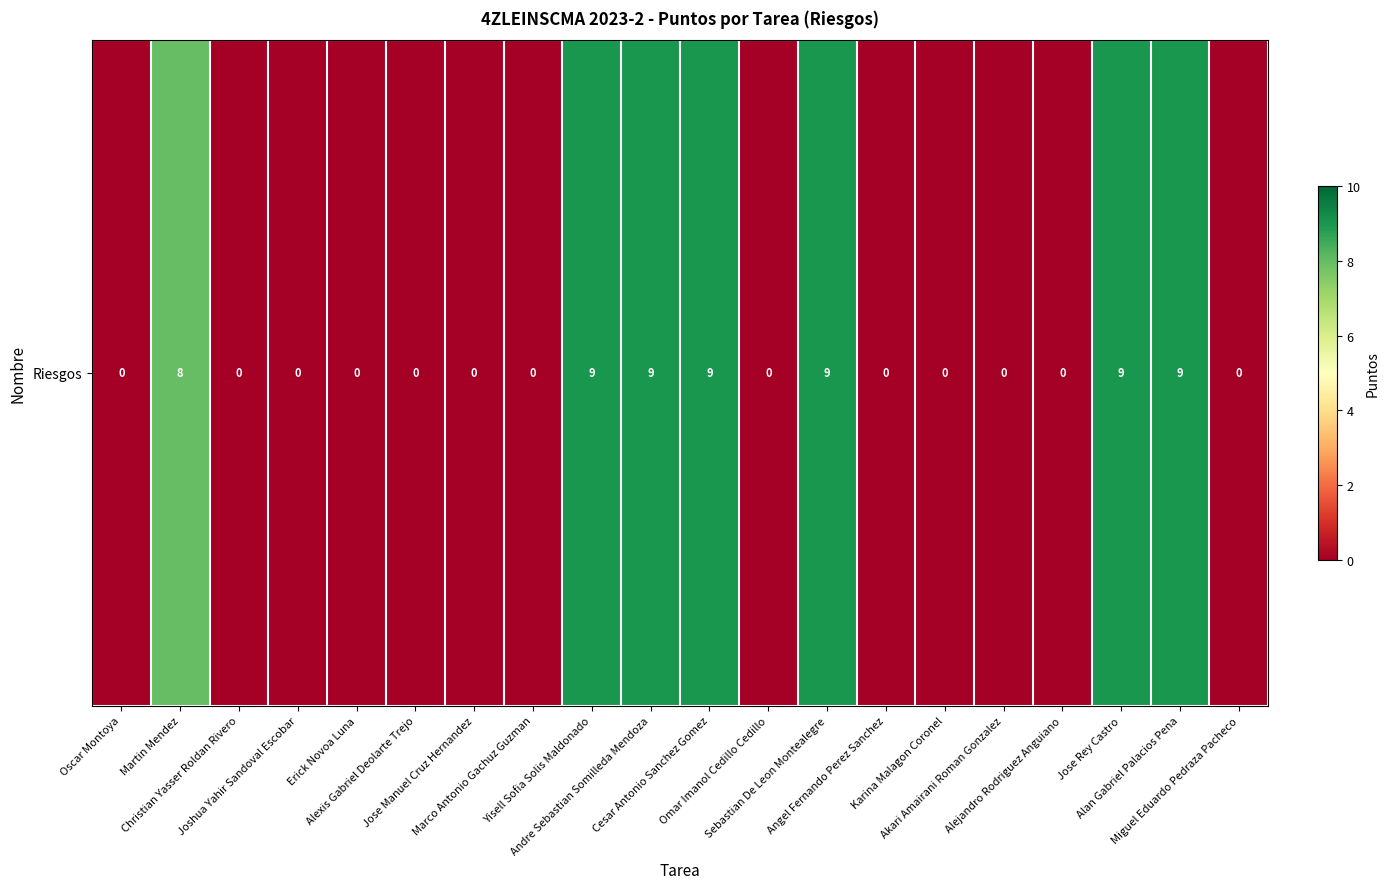

Reading left to right, extract all data points from this chart.

0	8	0	0	0	0	0	0	9	9	9	0	9	0	0	0	0	9	9	0